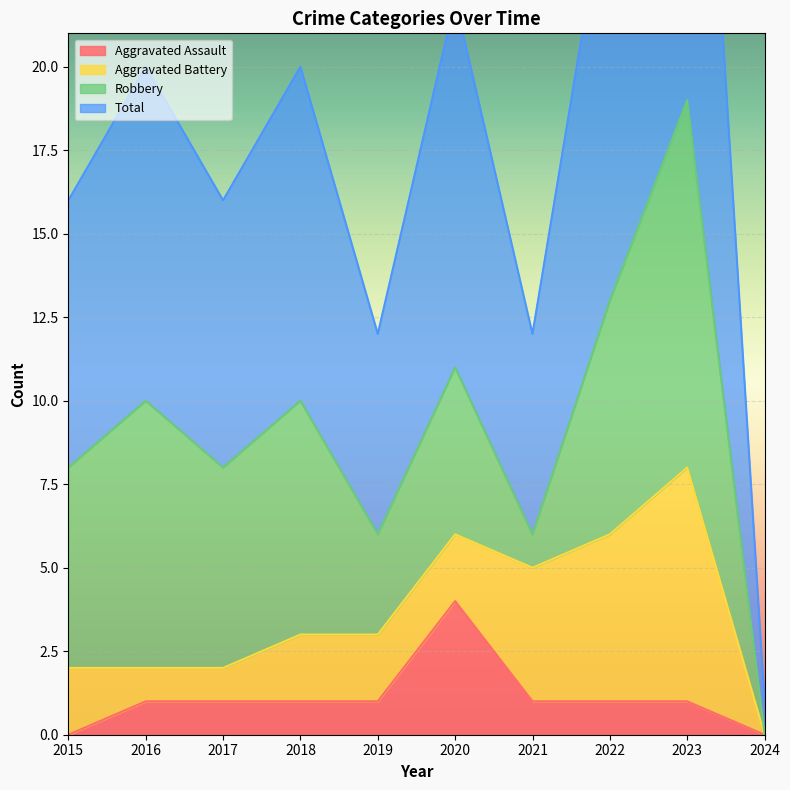

At which label is Total closest to 19?

2016